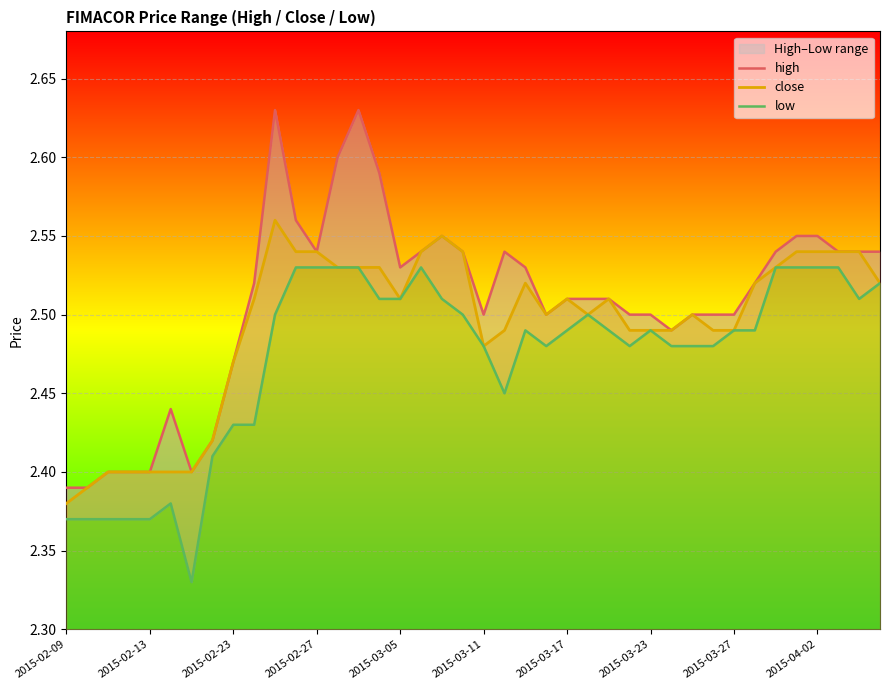

At which label does close reach its minimum?

2015-02-09